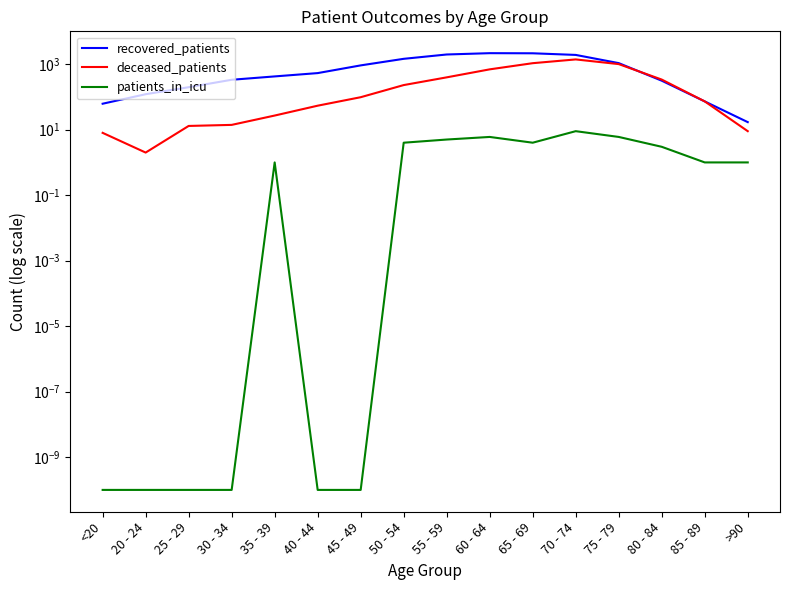

Does the chart display data point markers on the line(s)?

No